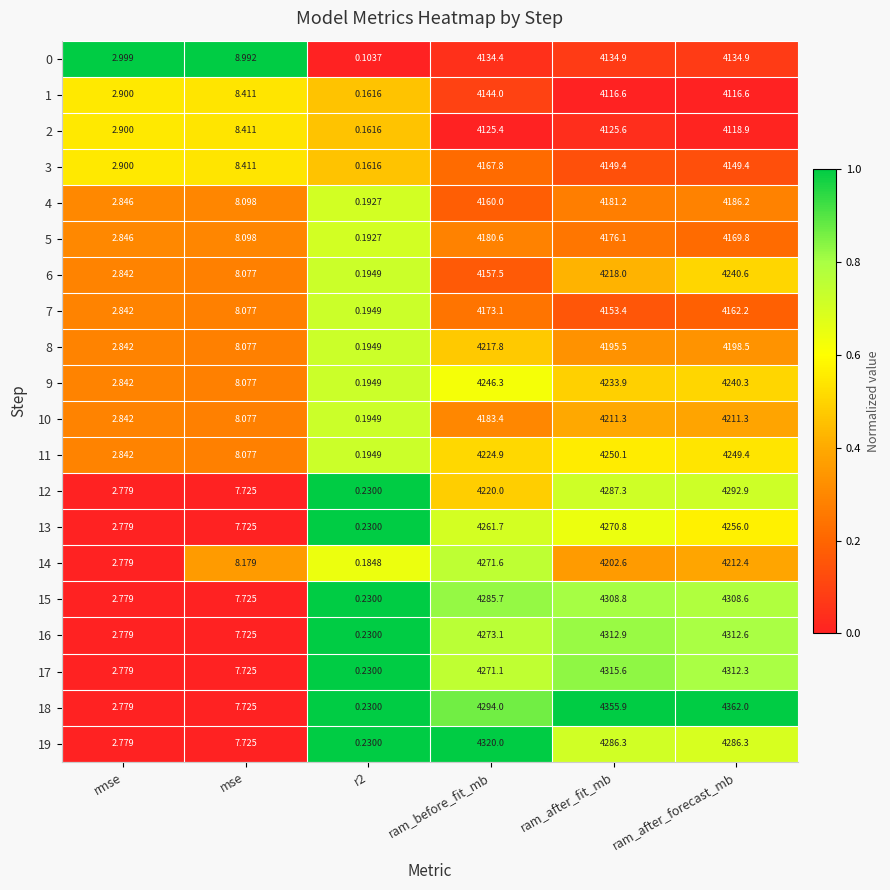

At which label does 14 reach its peak?

ram_before_fit_mb